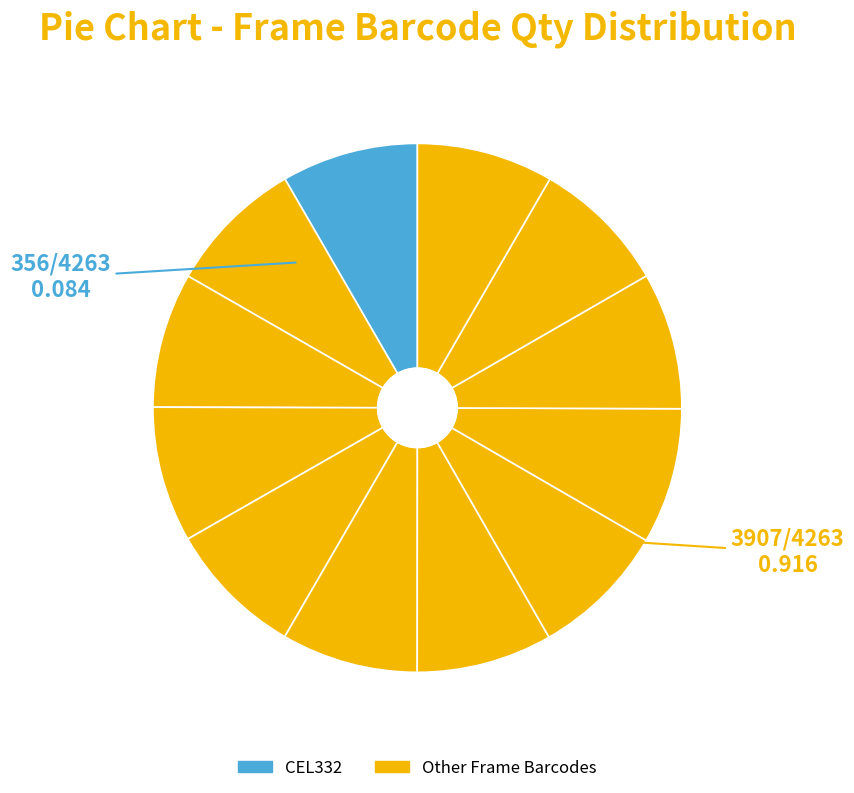

Count the number of slices in the pie.

12